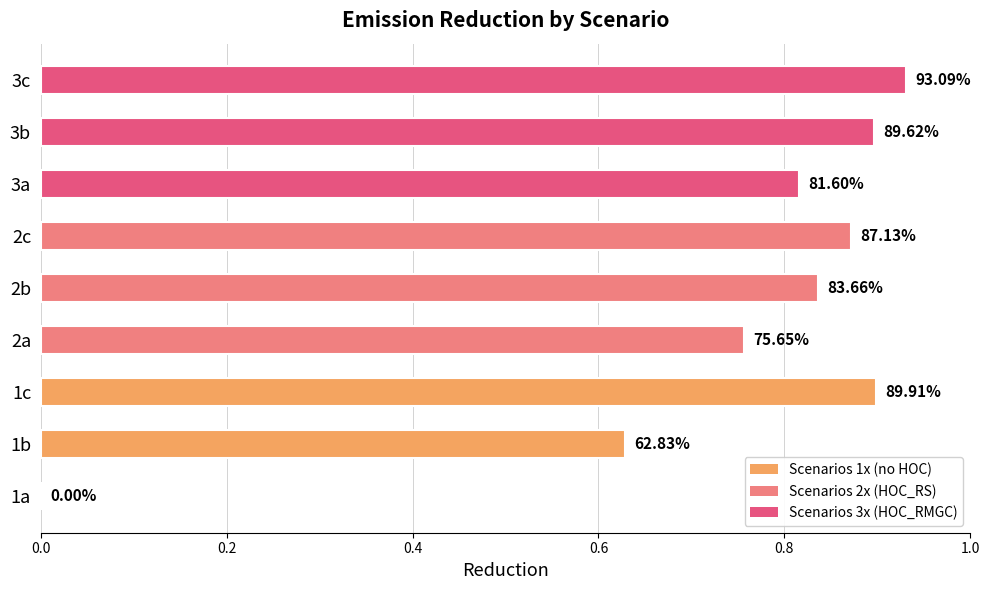

Are the bars horizontal?

Yes